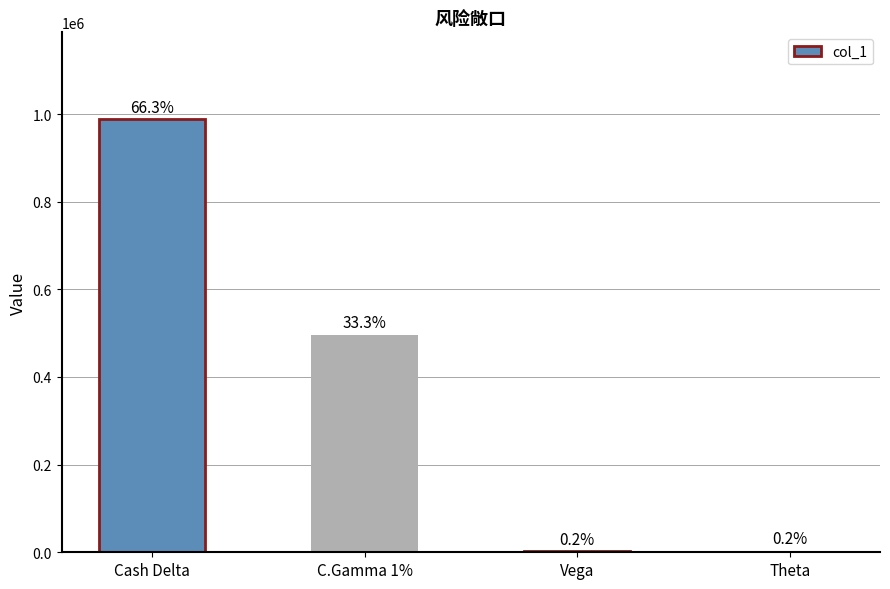

Rank the categories by value from highest to lowest.

Cash Delta, C.Gamma 1%, Theta, Vega